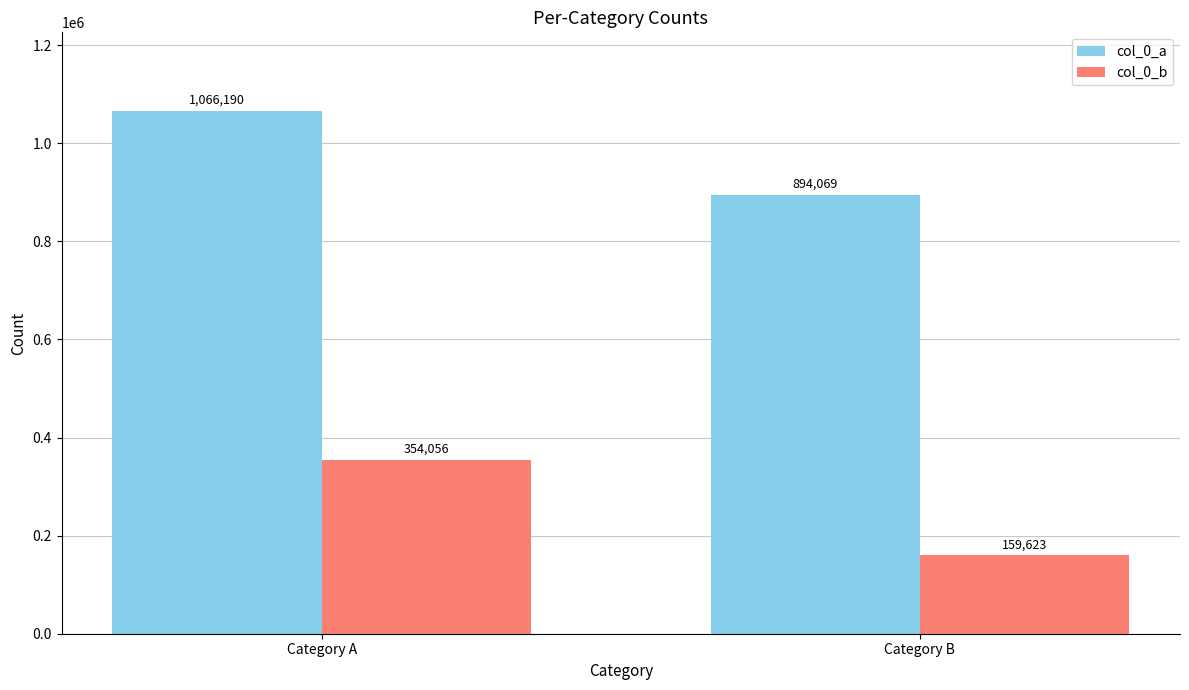

What is the difference between the maximum and minimum values in the col_0_b series?

194433